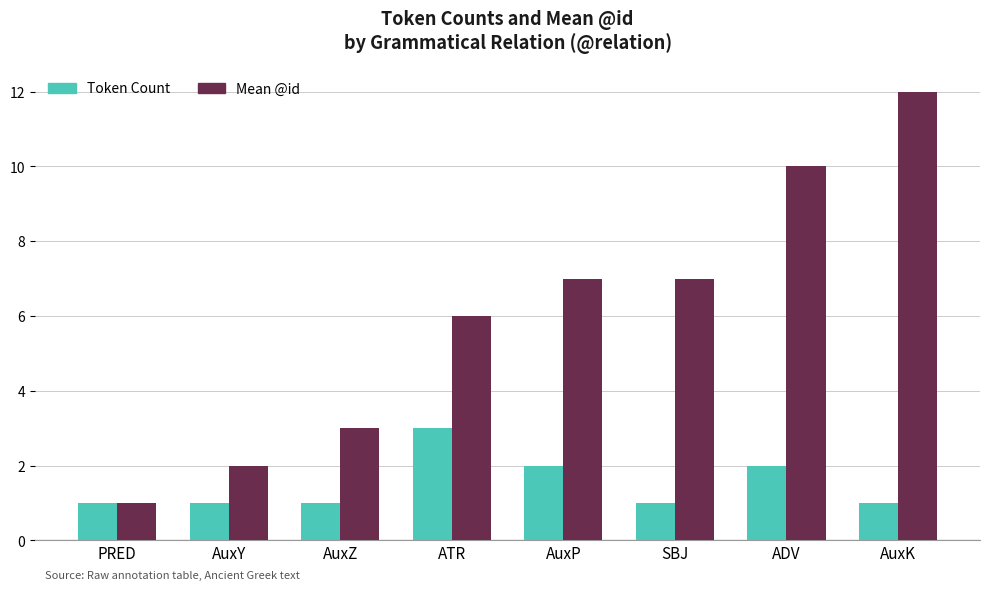

What is the label of the 4th bar from the left?

ATR